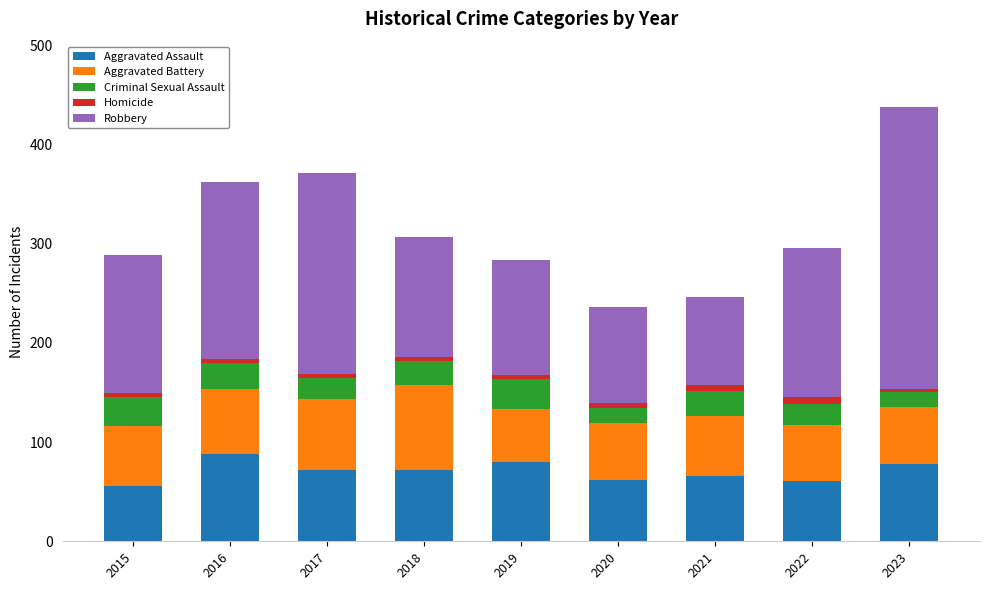

Where does the Aggravated Assault series first go above 72?

2016